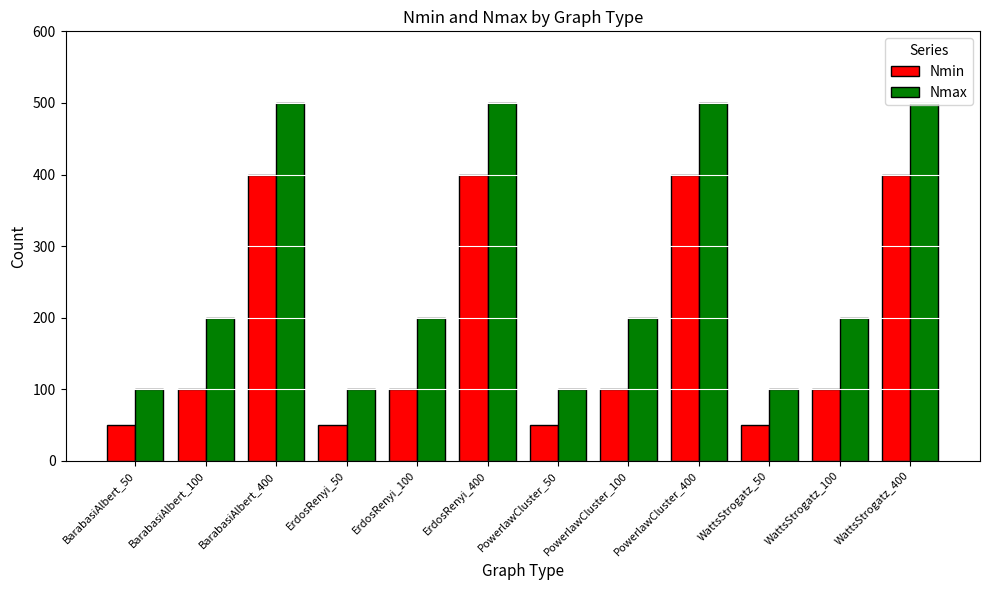

Rank the series by their maximum value, from lowest to highest.

Nmin, Nmax